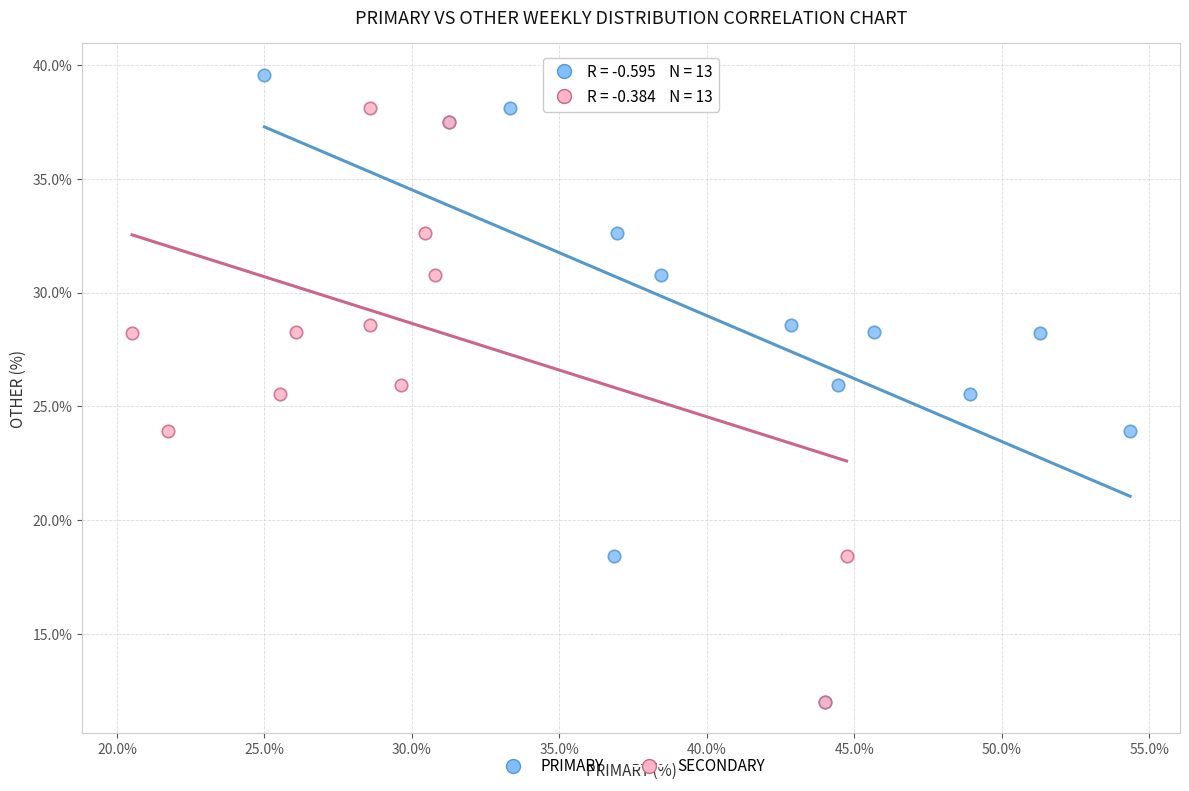

What are all the series names shown in the legend?

PRIMARY, SECONDARY